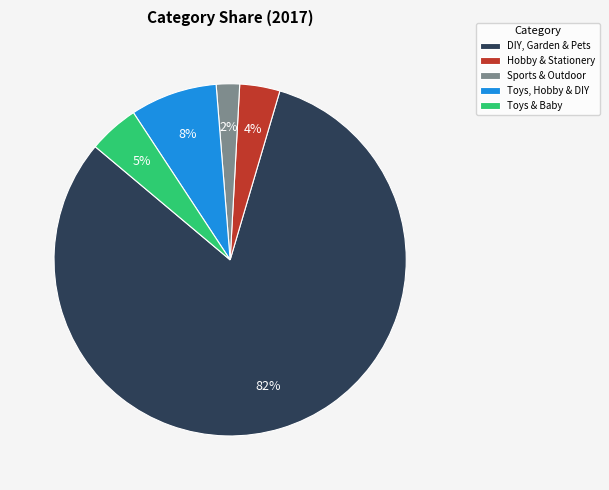

Is it true that DIY, Garden & Pets is 82% of the pie?

True